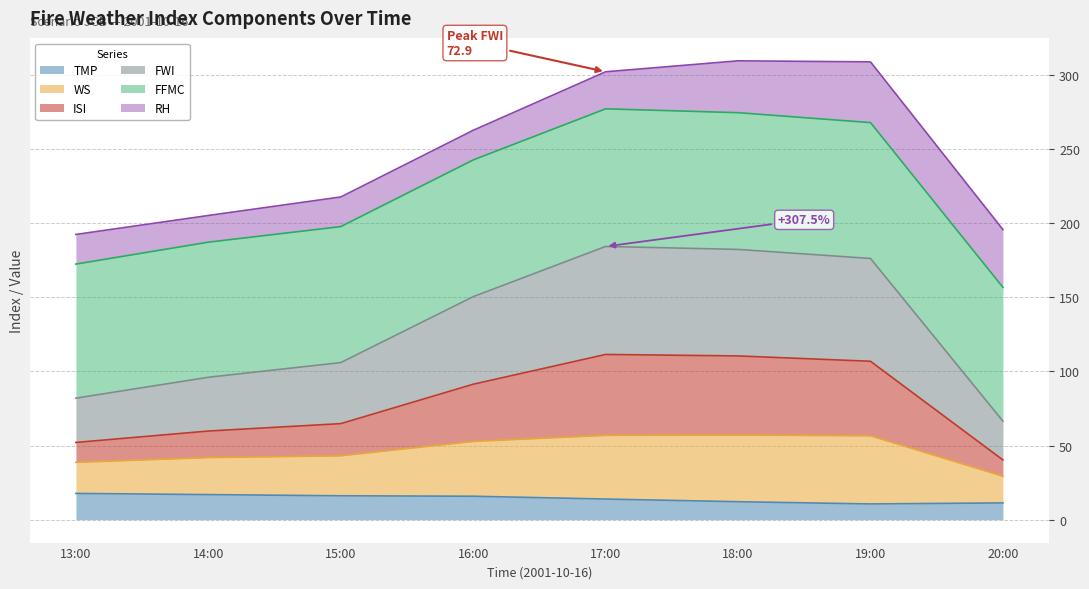

What is the maximum value for TMP?

17.7